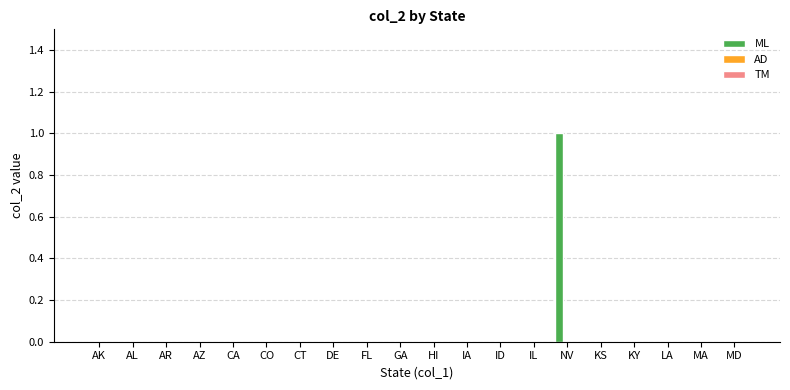

Which category has the highest value across all series?

NV